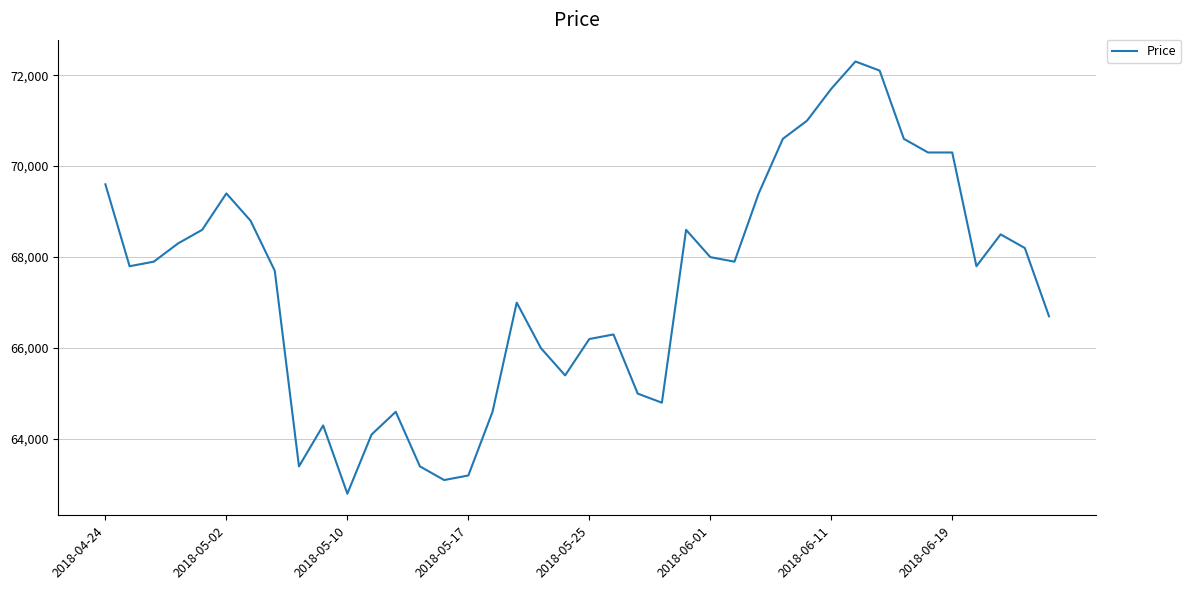

What is the smallest value displayed?

62800